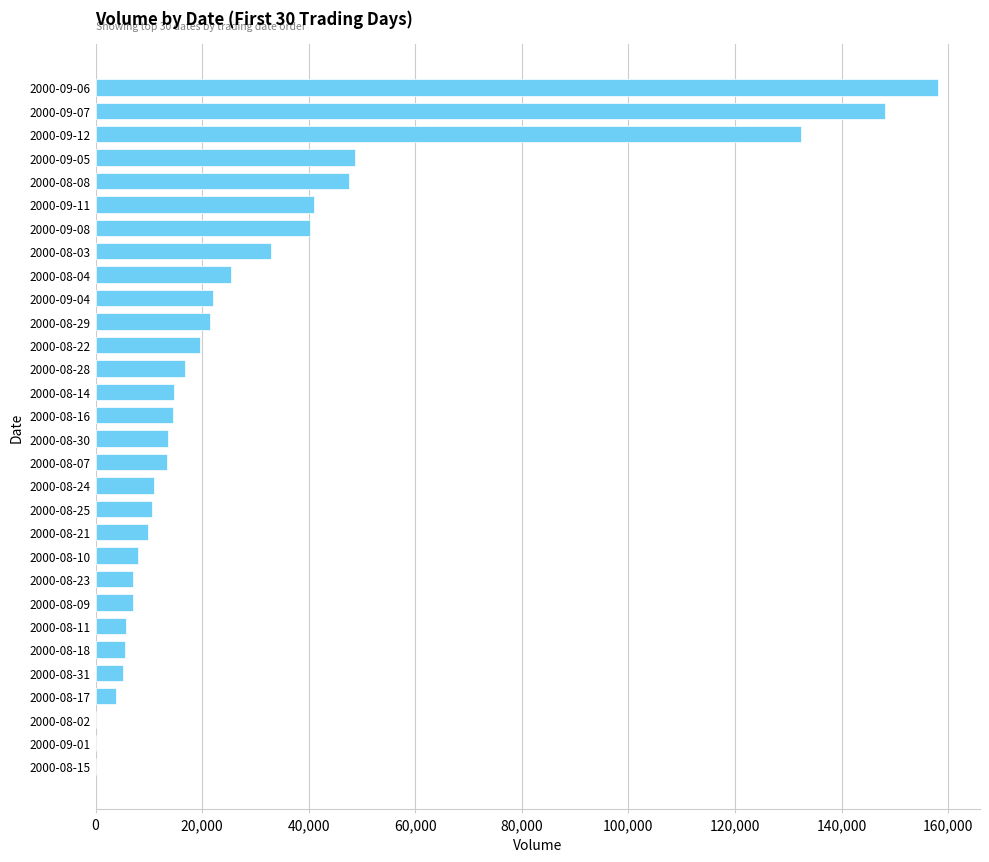

What is the sum of all values?

884460